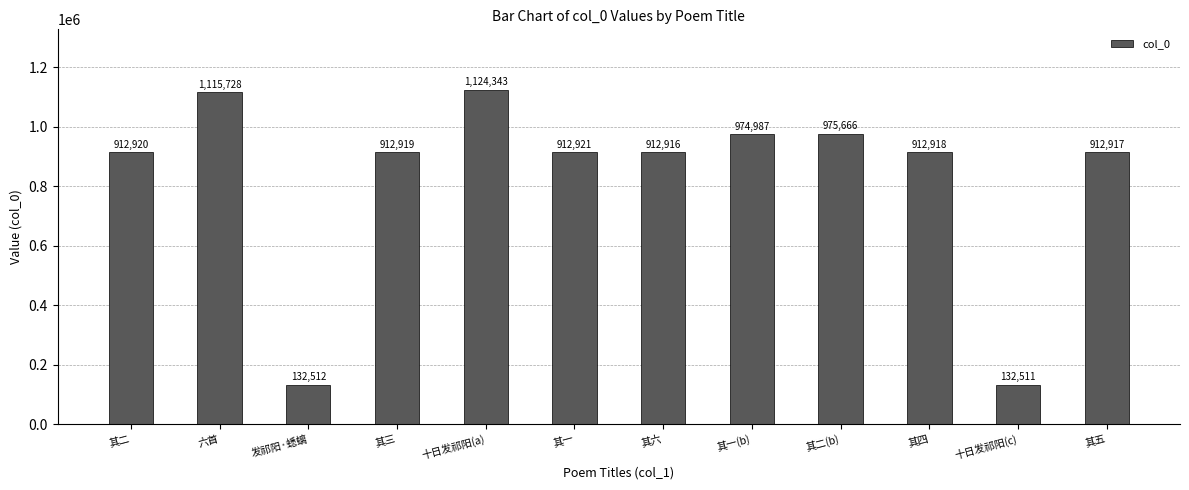

What is the value of the 12th bar from the left?

912917